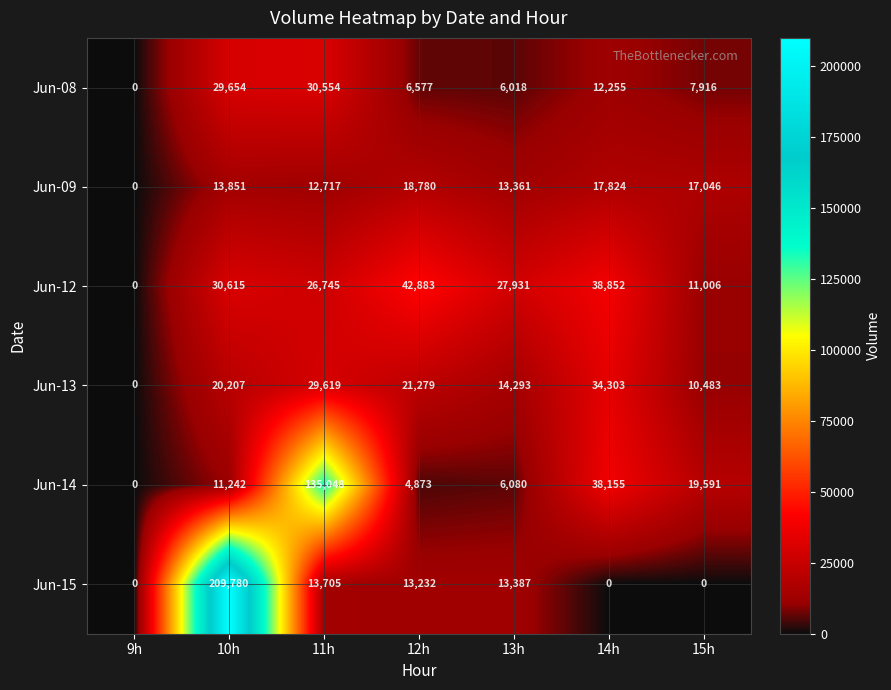

At which category is the sum across all series the highest?

10h